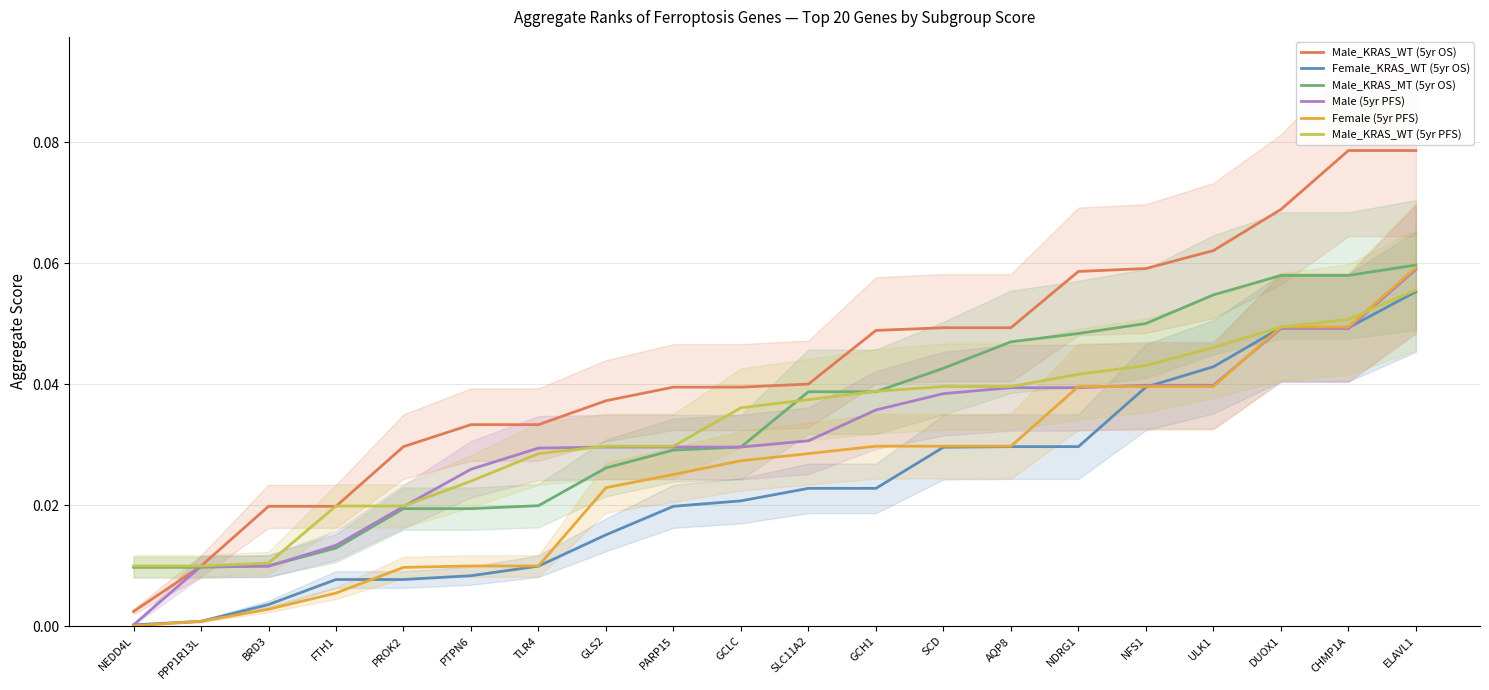

Between AQP8 and DUOX1, which series saw the biggest shift?

Female (5yr PFS)